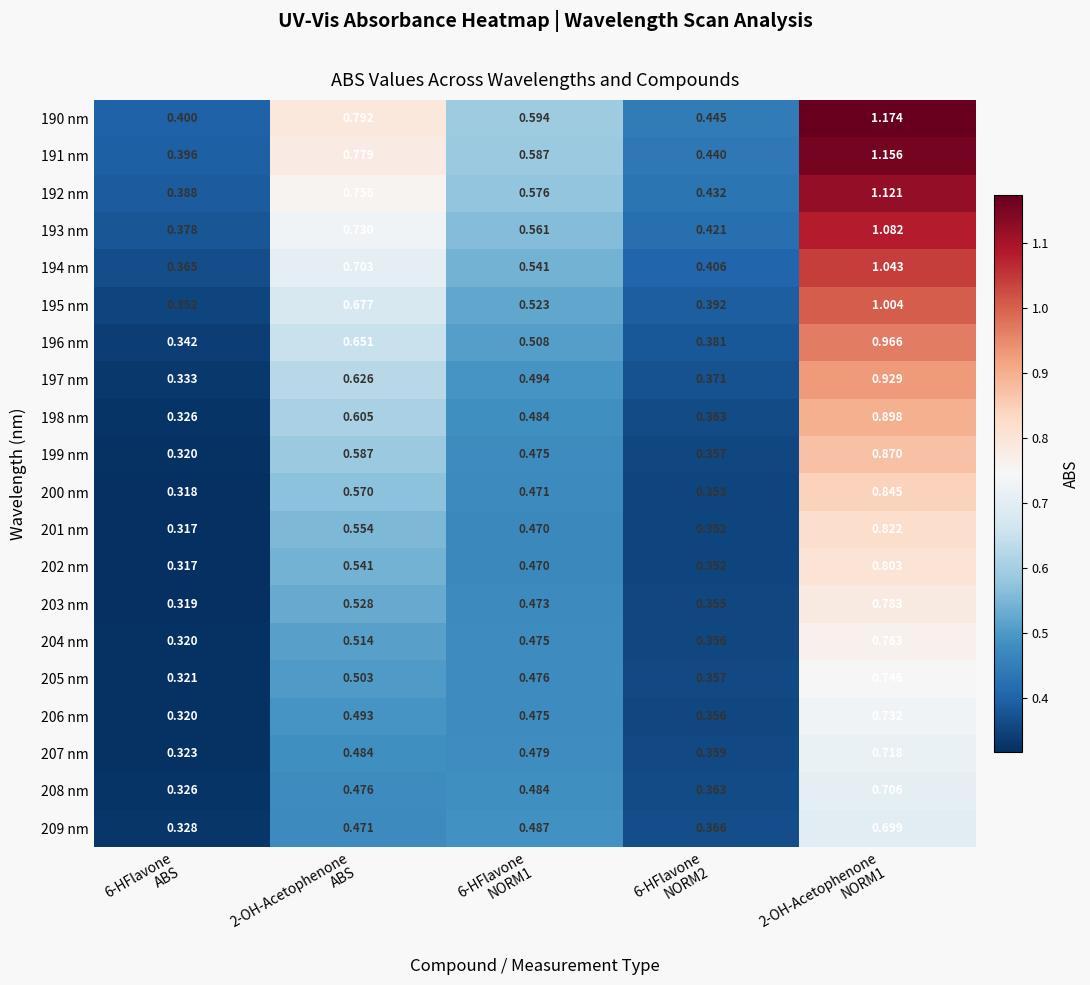

What is the greatest value displayed?

1.2